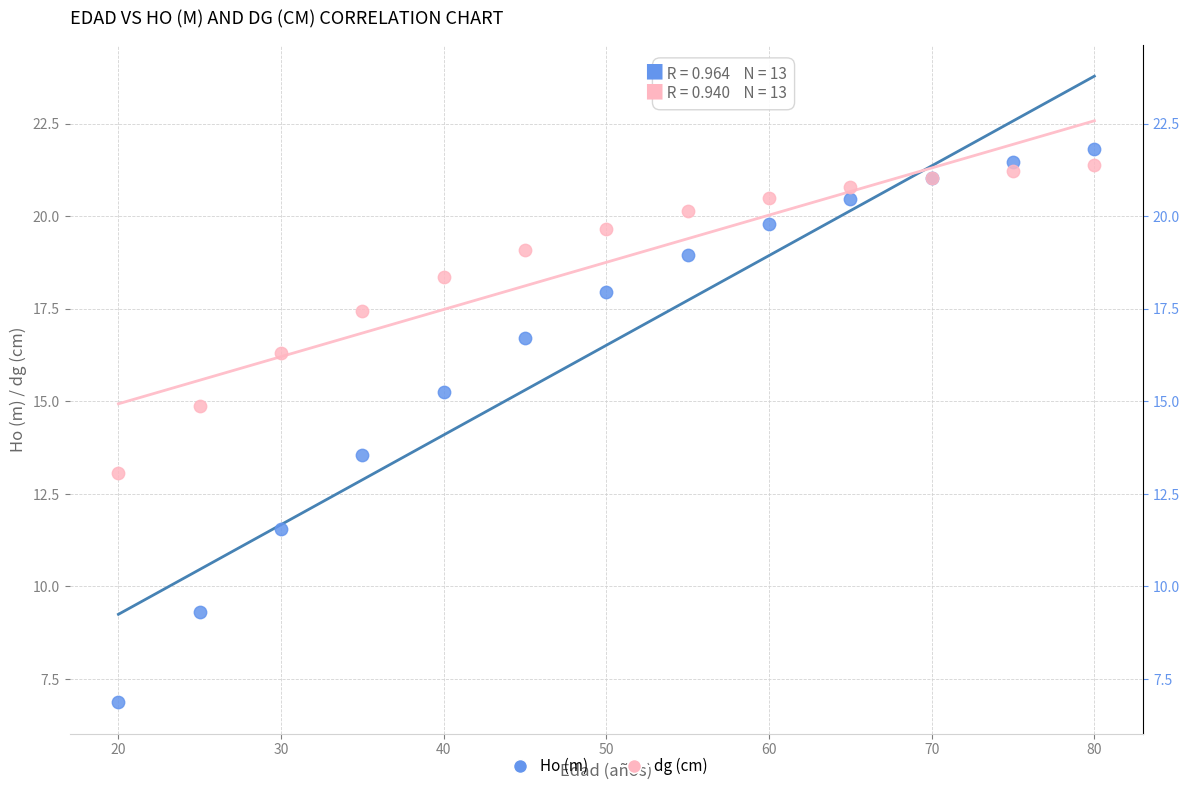

Which series reaches the maximum Y coordinate?

Ho (m)